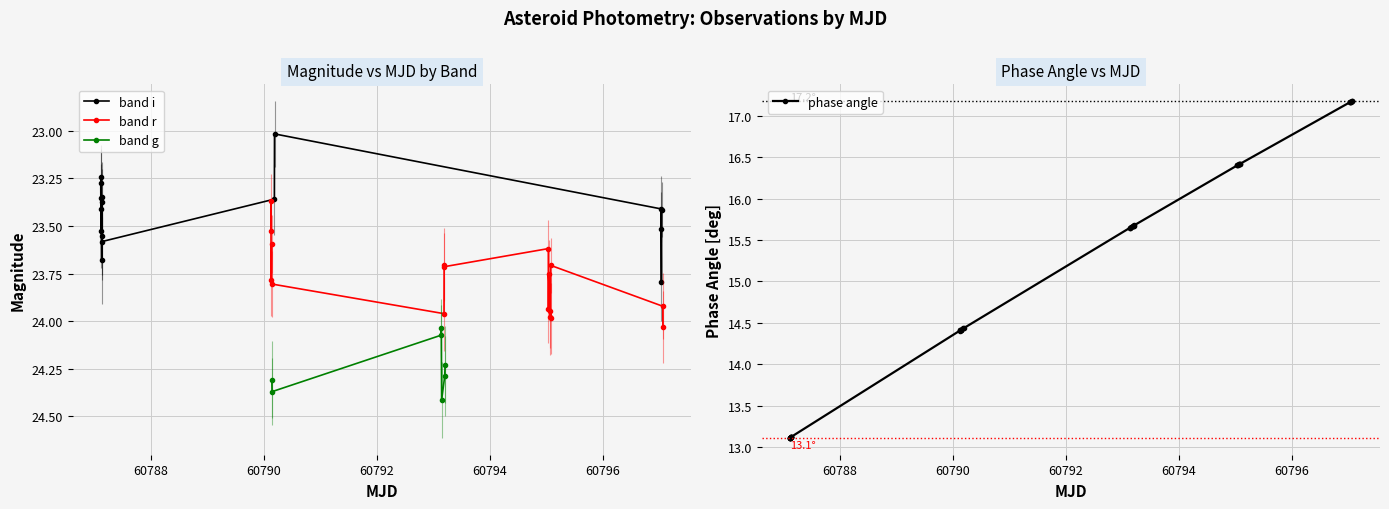

How many lines are shown in the chart?

3